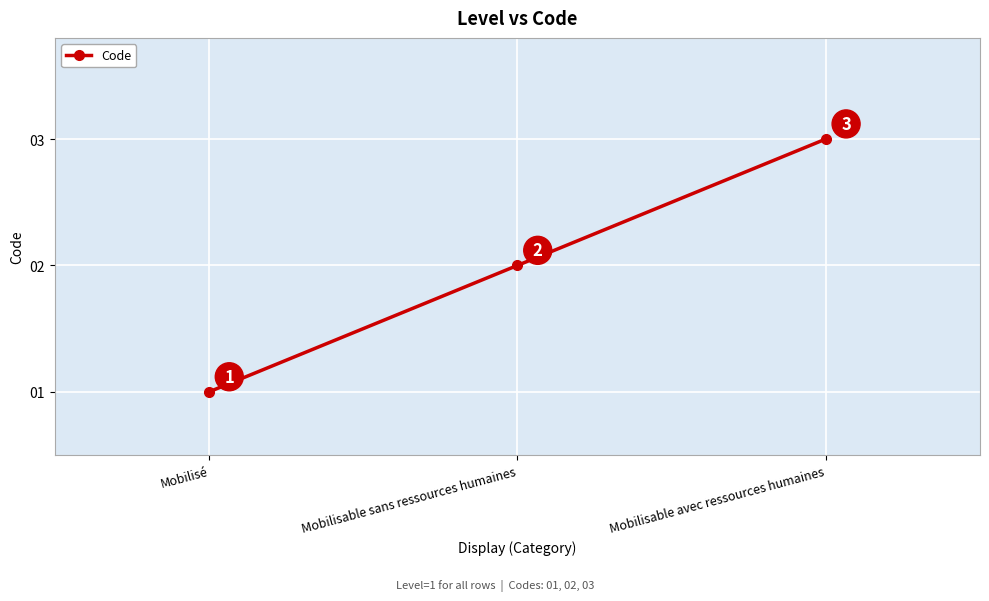

How many lines are shown in the chart?

1